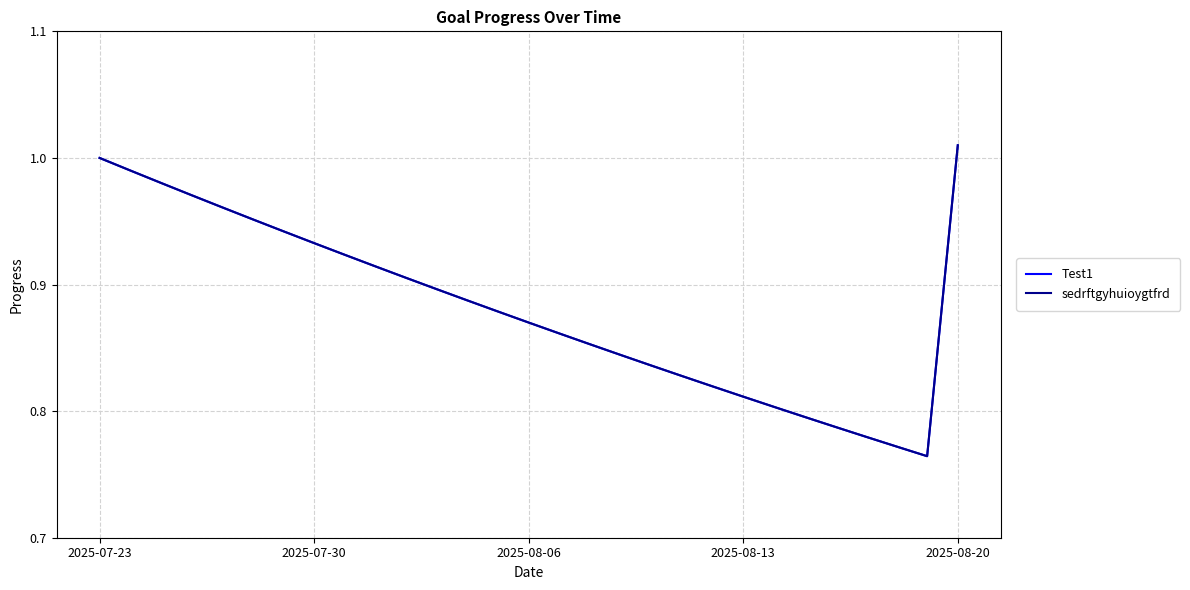

Reading right to left, what are all the values shown in this chart?

Test1: 1.0	0.8	0.8	0.8	0.8	0.8	0.8	0.8	0.8	0.8	0.8	0.8	0.9	0.9	0.9	0.9	0.9	0.9	0.9	0.9	0.9	0.9	0.9	1.0	1.0	1.0	1.0	1.0	1.0
sedrftgyhuioygtfrd: 1.0	0.8	0.8	0.8	0.8	0.8	0.8	0.8	0.8	0.8	0.8	0.8	0.9	0.9	0.9	0.9	0.9	0.9	0.9	0.9	0.9	0.9	0.9	1.0	1.0	1.0	1.0	1.0	1.0